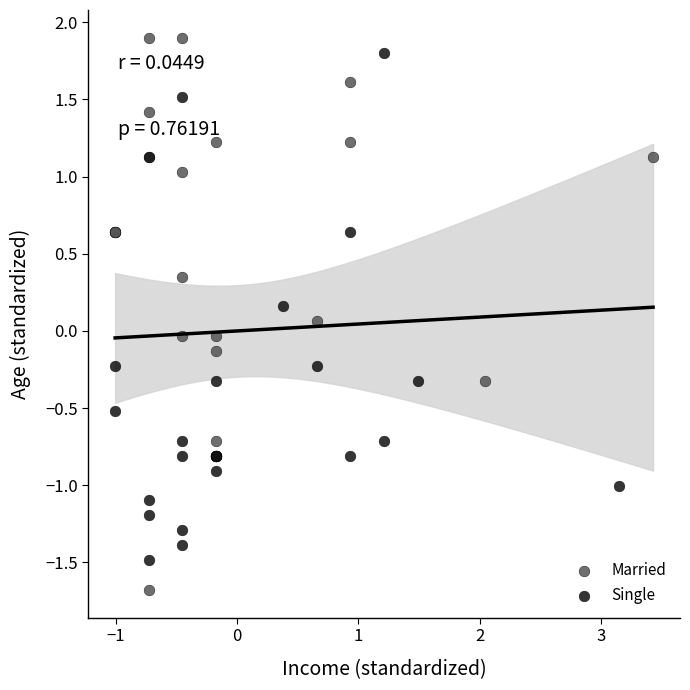

Which series has the widest spread of Y values?

Married